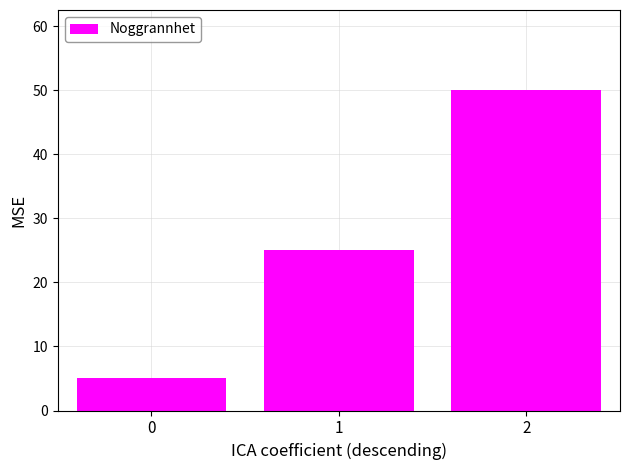

Does the chart contain stacked bars?

No